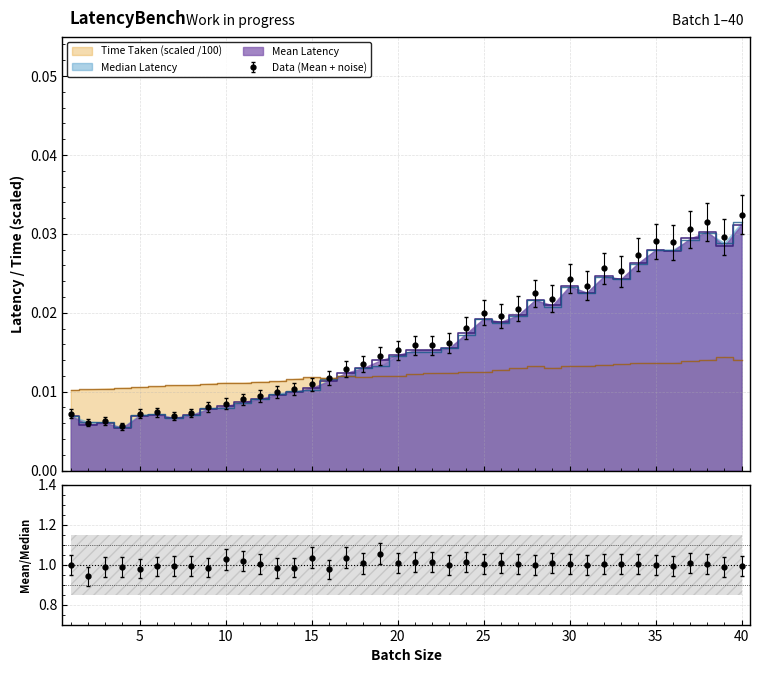

True or false: Time Taken has a value of 0.0 at 37.

True